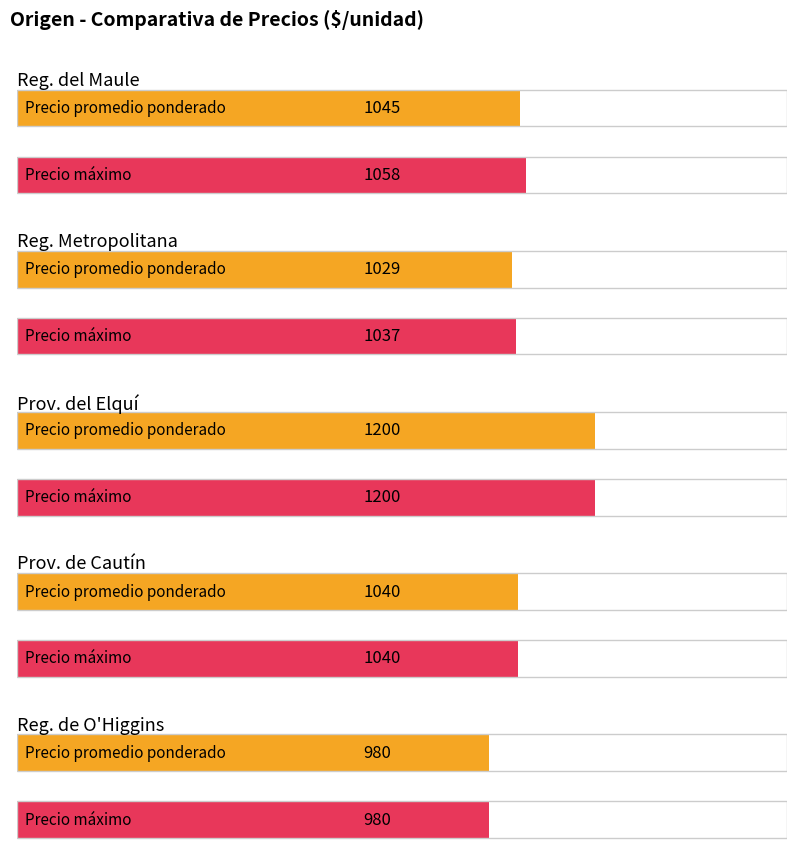

What is the label of the 4th bar from the right?

Región Metropolitana